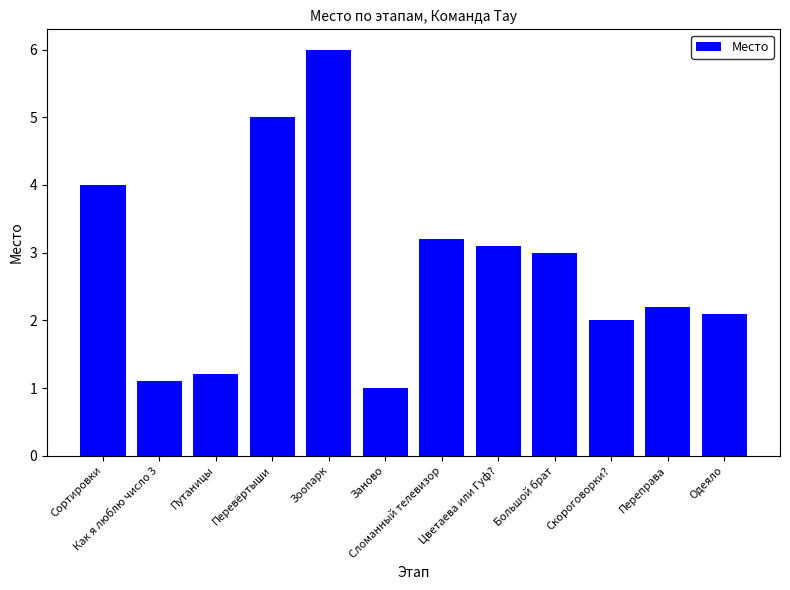

At which category does the chart reach its peak across all series?

Зоопарк